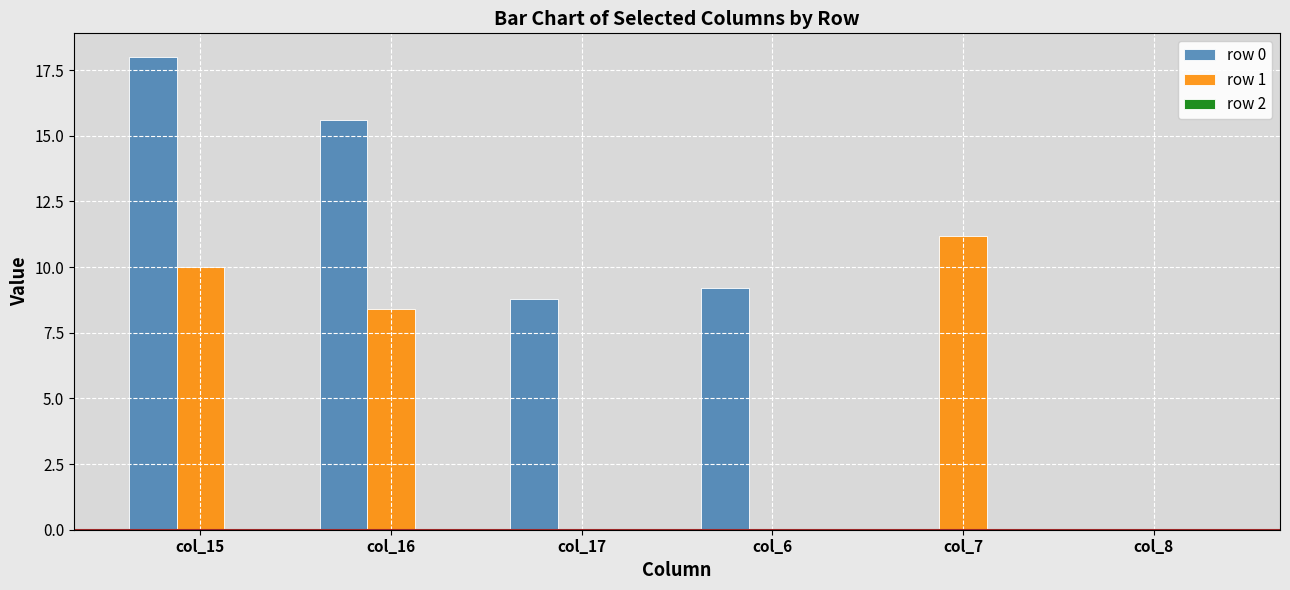

What is the sum of the row 1 values at col_7 and col_15?

21.2